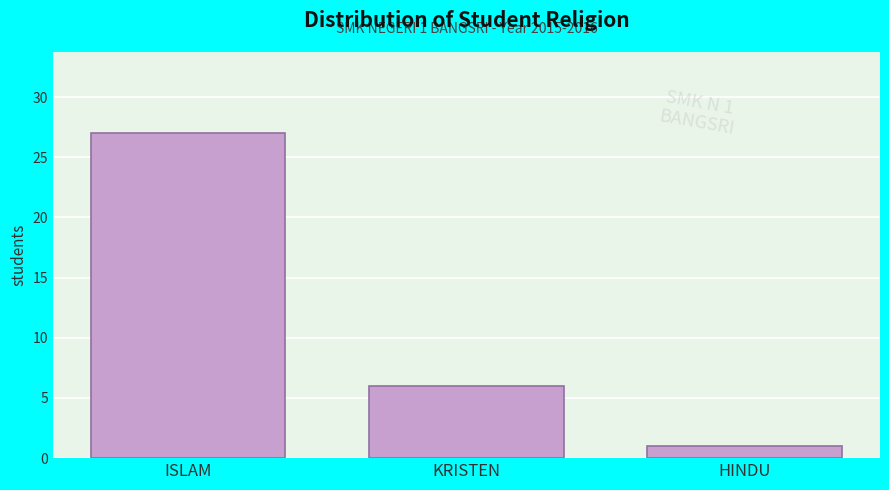

Reading left to right, extract all data points from this chart.

ISLAM=27	KRISTEN=6	HINDU=1